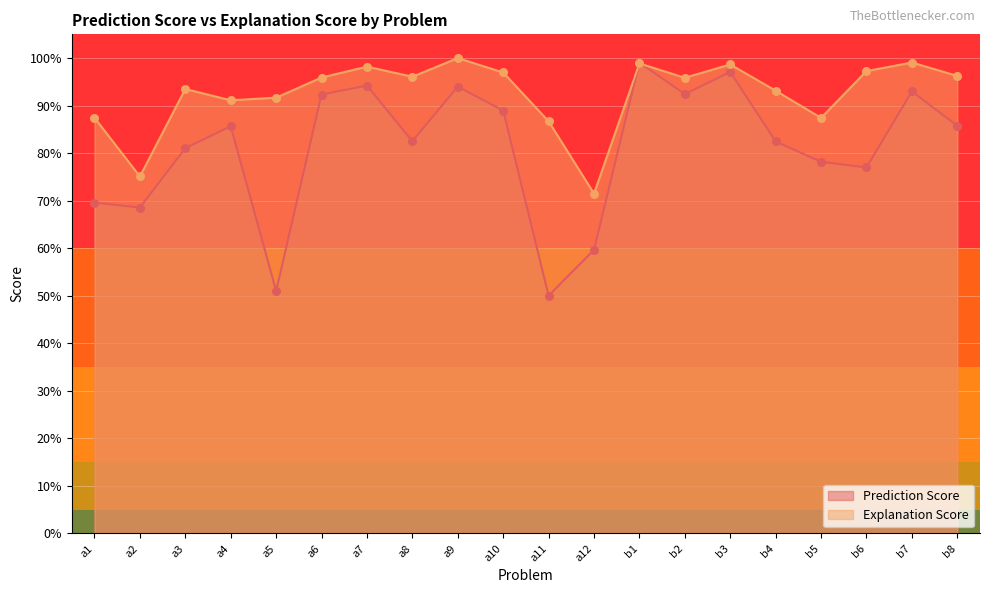

Which series has the largest total across all categories?

Explanation Score